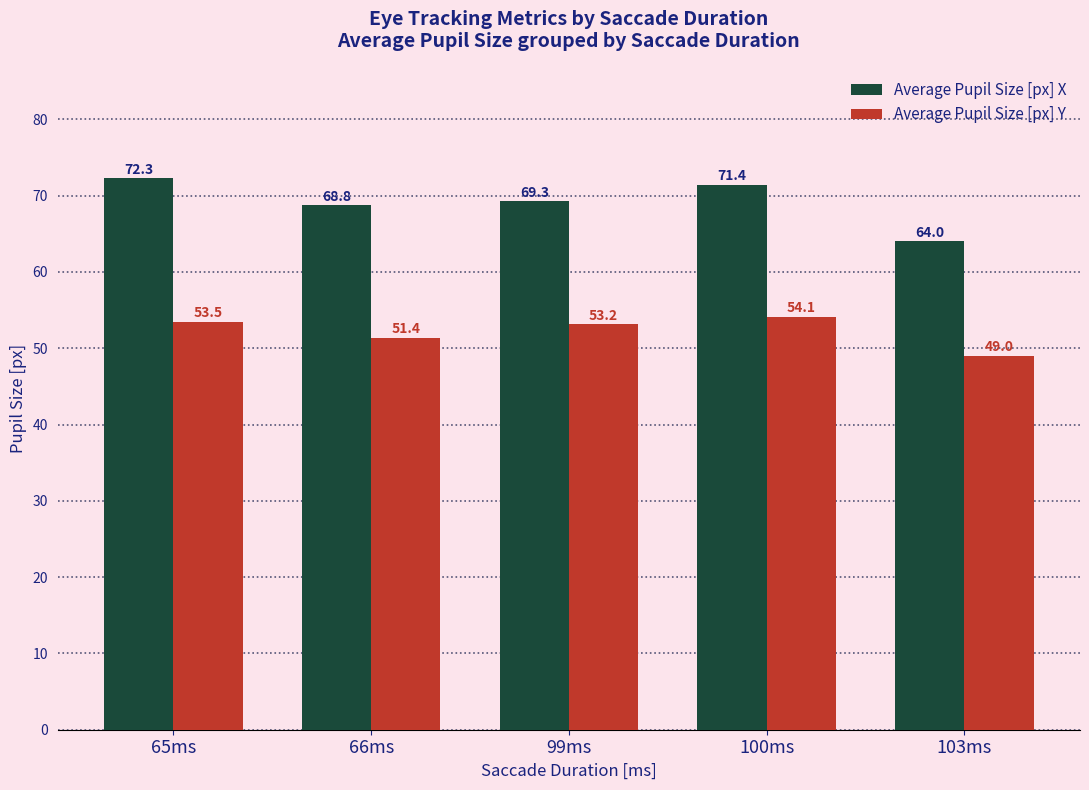

The Average Pupil Size [px] Y series shows 54.1 at 100ms. True or false?

True